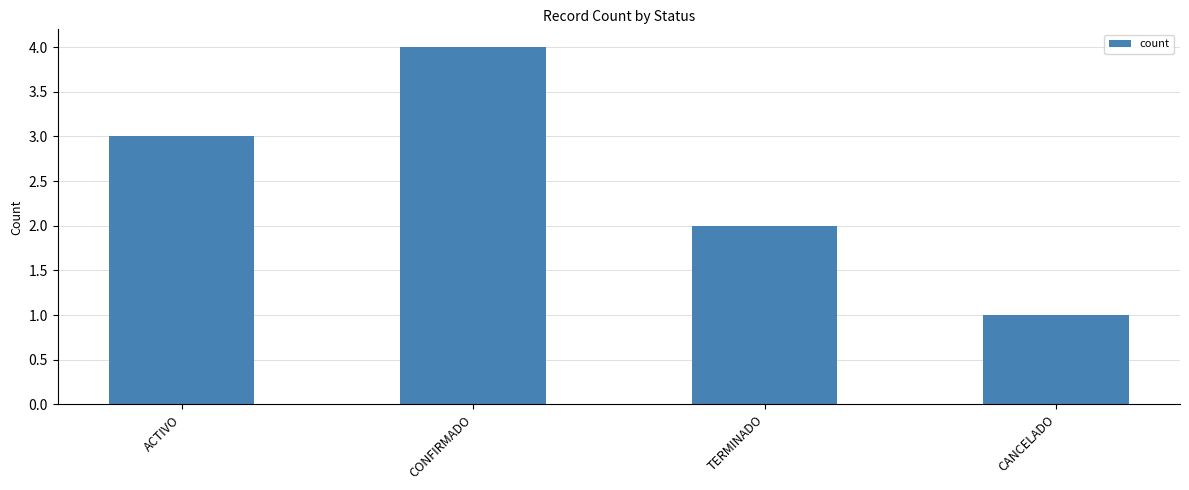

Count the number of categories in the chart.

4